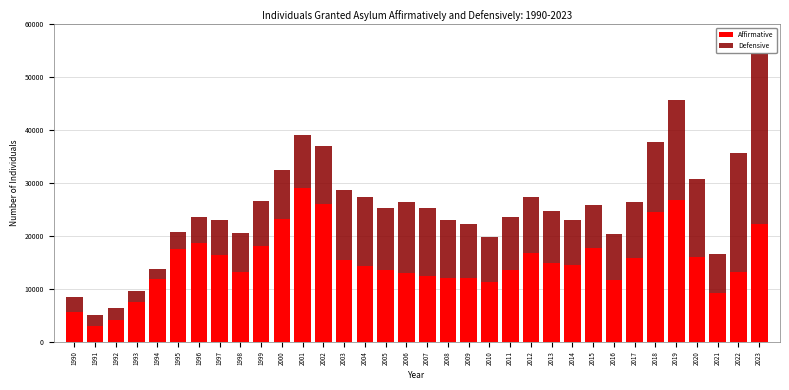

At which category is the sum across all series the highest?

2023